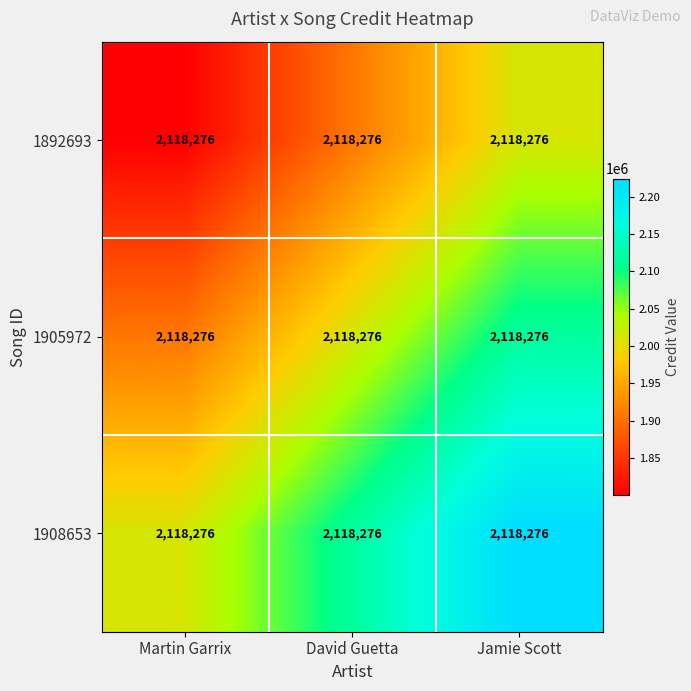

Reading left to right, what are all the values shown in this chart?

row_0: Martin Garrix=1800534.6	David Guetta=1906448.4	Jamie Scott=2012362.2
row_1: Martin Garrix=1906448.4	David Guetta=2012362.2	Jamie Scott=2118276.0
row_2: Martin Garrix=2012362.2	David Guetta=2118276.0	Jamie Scott=2224189.8